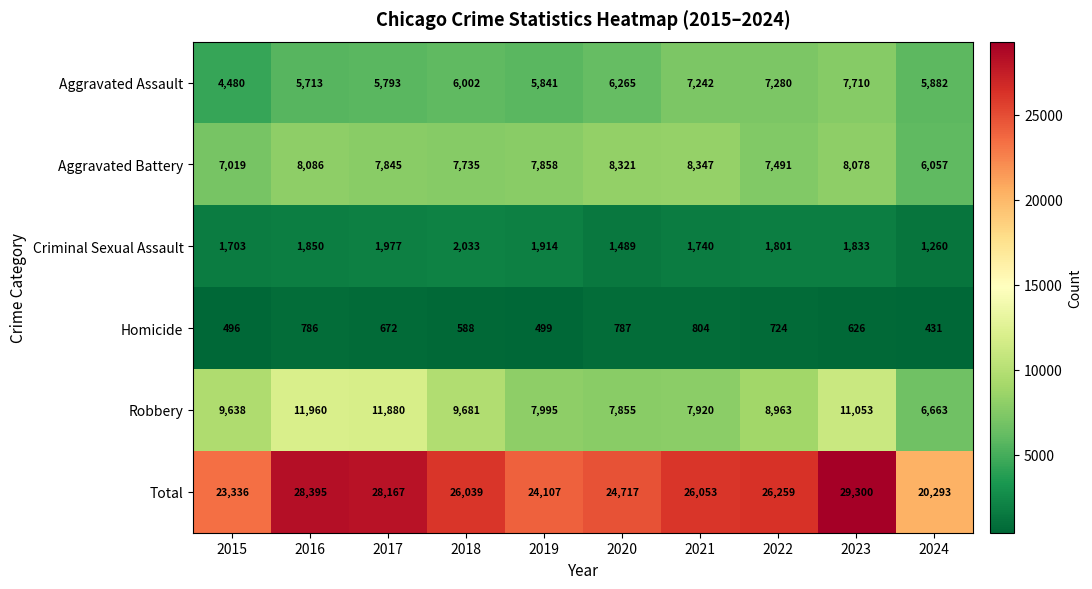

Between 2018 and 2020, which series saw the biggest shift?

Robbery